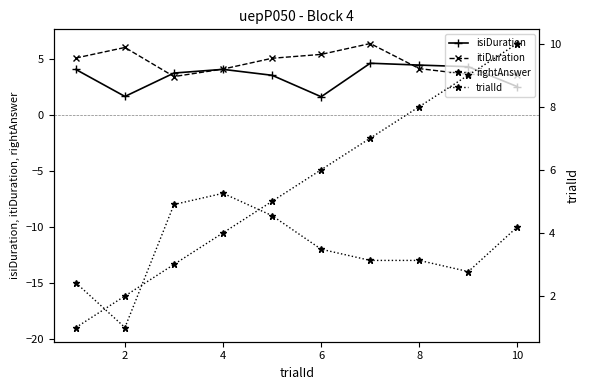

At how many categories does at least one series exceed -4?

10